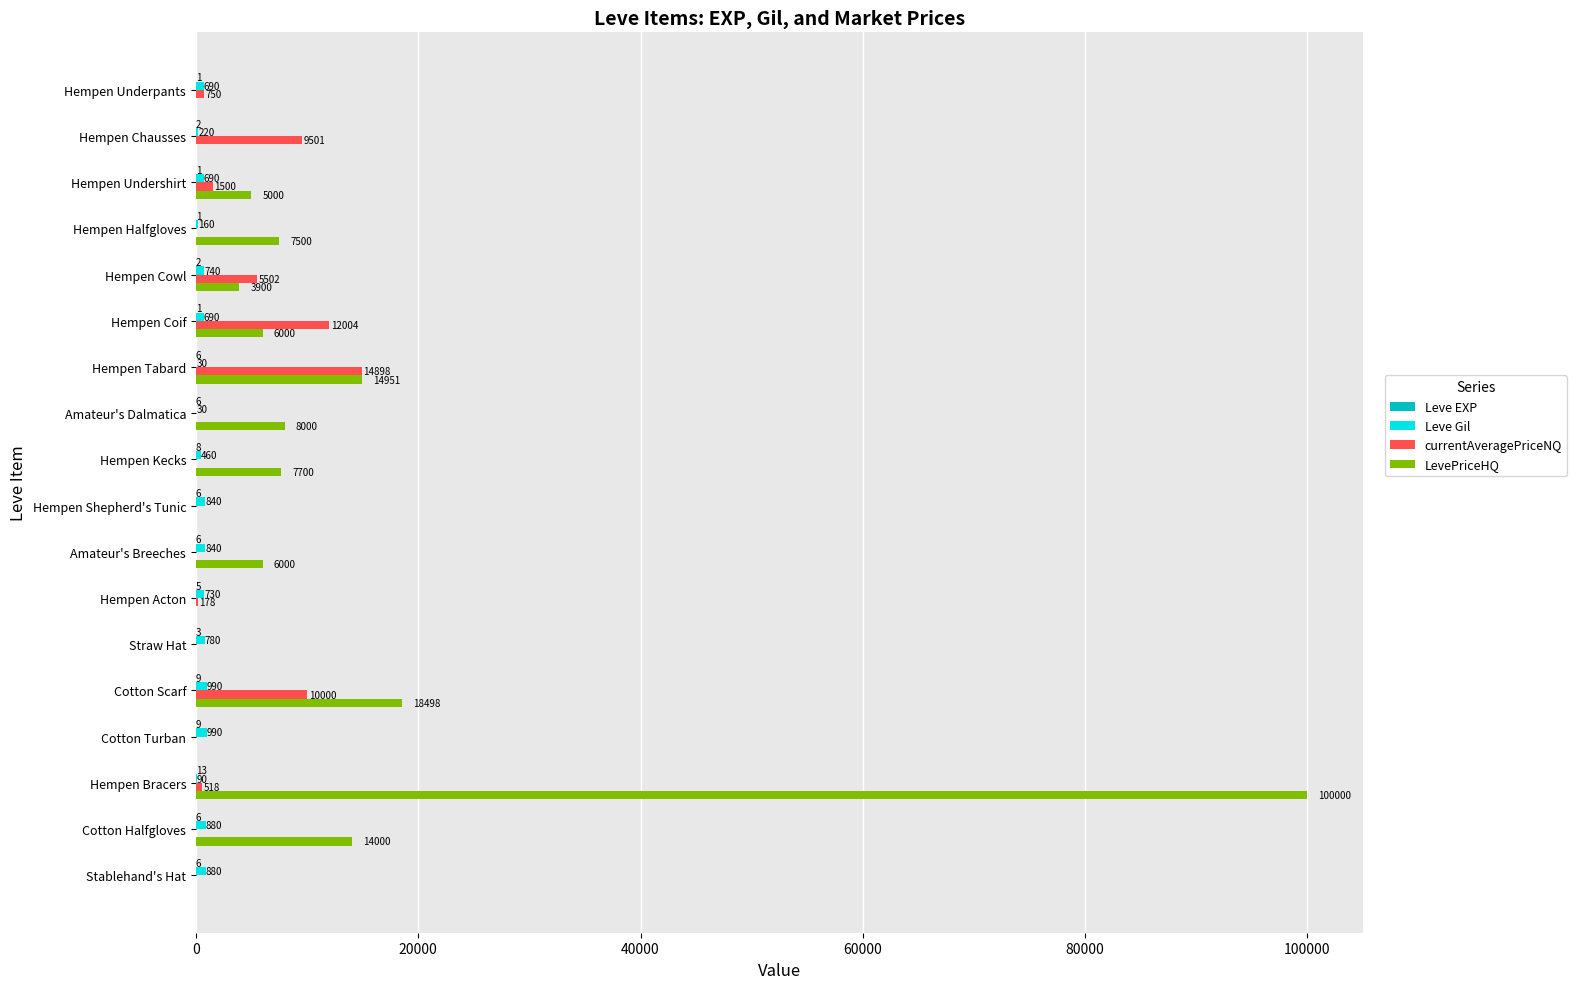

Which series has the largest total across all categories?

LevePriceHQ